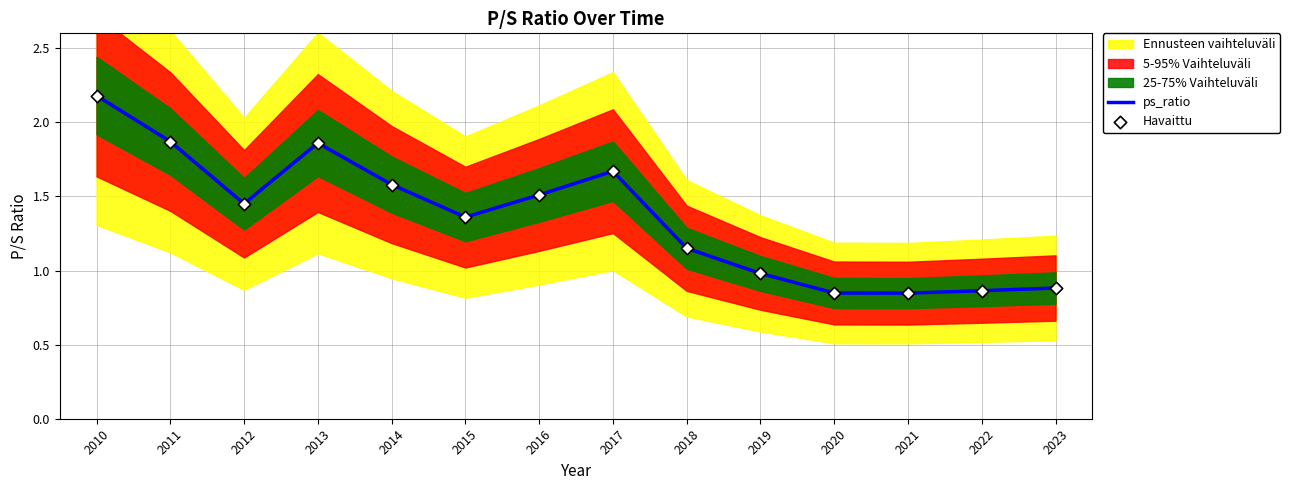

Which series has the largest total across all categories?

ps_ratio